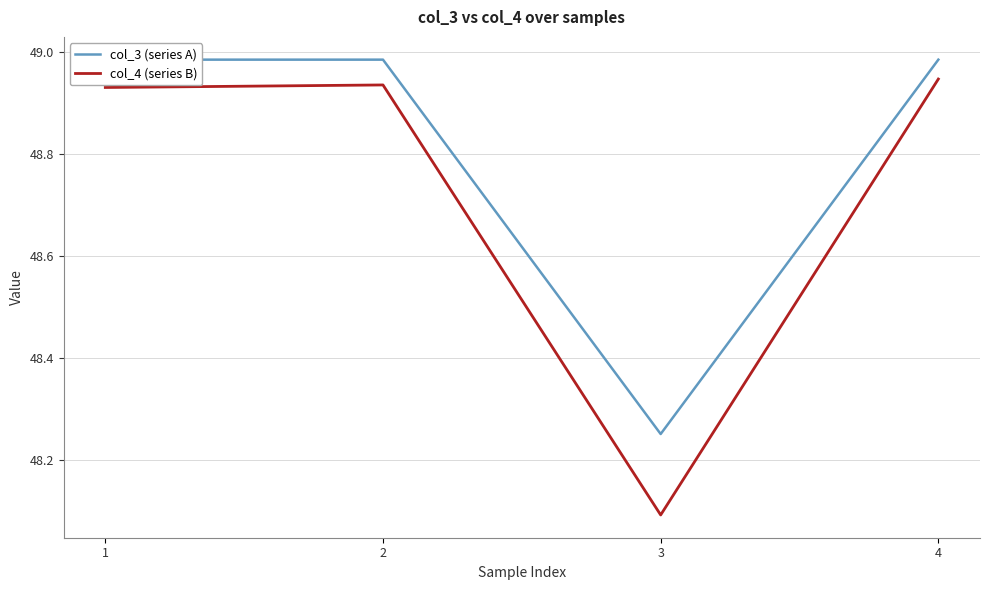

At which label does col_3 (series A) reach its minimum?

3